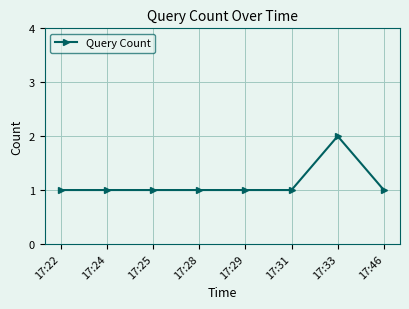

The chart shows a value of 1 at 17:29. True or false?

True